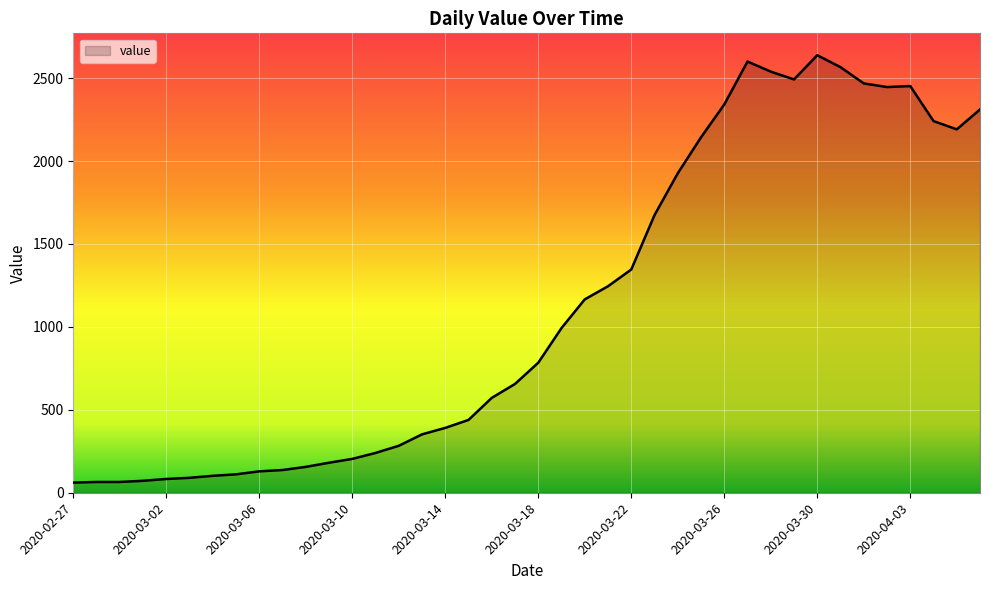

What is the greatest value displayed?

2638